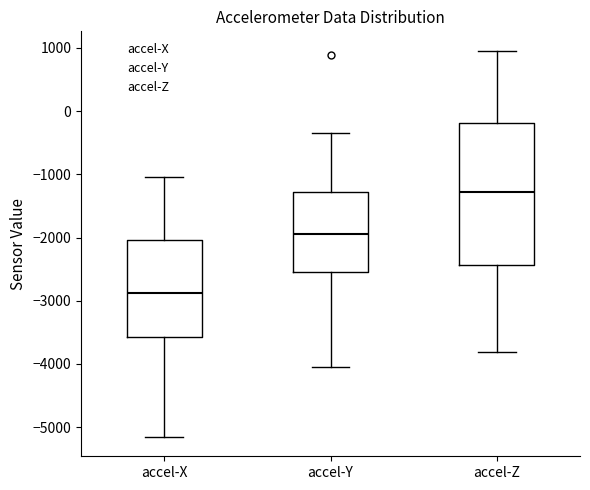

Reading left to right, transcribe this box plot: for each box, give where its median line is, the range the box spans, and where its two whiskers end, as read against the y-axis. The values are not printed on the chart, so give them approximately, as read against the axis.

accel-X: median -2900, box -3600 to -2000, whiskers -5200 to -1000
accel-Y: median -1900, box -2500 to -1300, whiskers -4000 to -300
accel-Z: median -1300, box -2400 to -200, whiskers -3800 to 1000